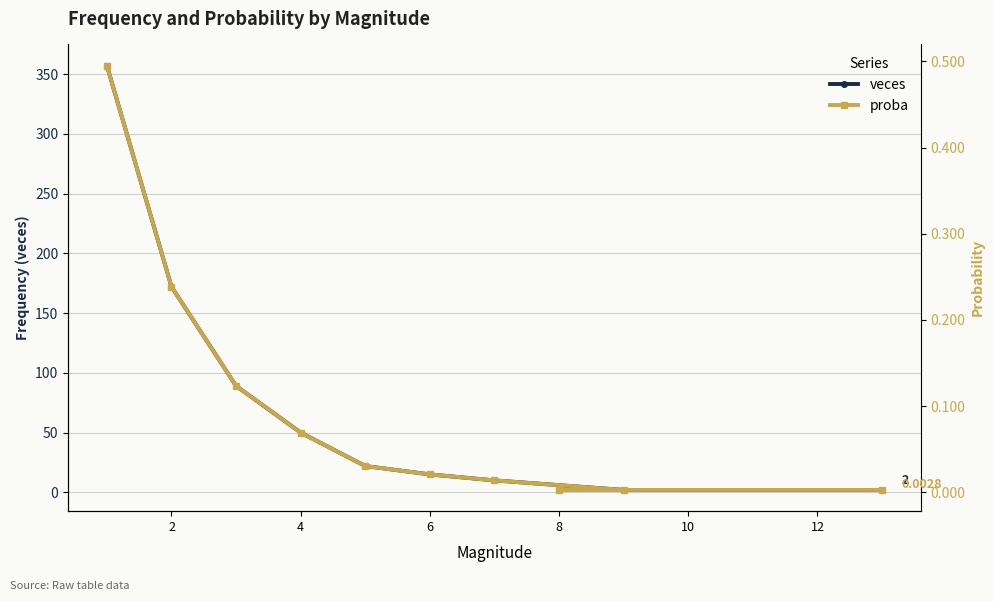

Reading left to right, extract all data points from this chart.

veces: 357.0	172.0	89.0	50.0	22.0	15.0	10.0	2.0	2.0	2.0
proba: 0.5	0.2	0.1	0.1	0.0	0.0	0.0	0.0	0.0	0.0